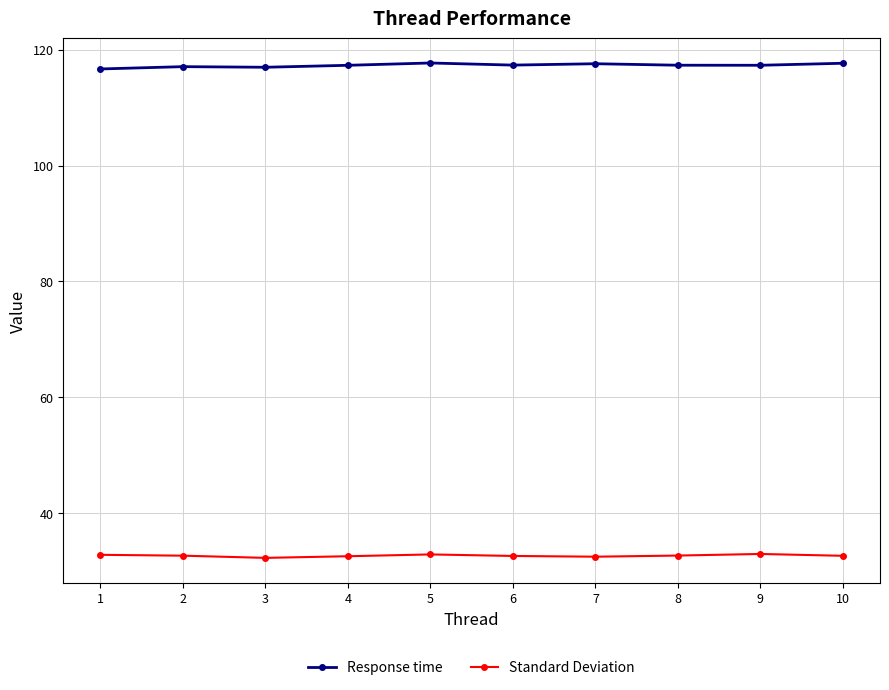

How many distinct data groups are displayed?

2